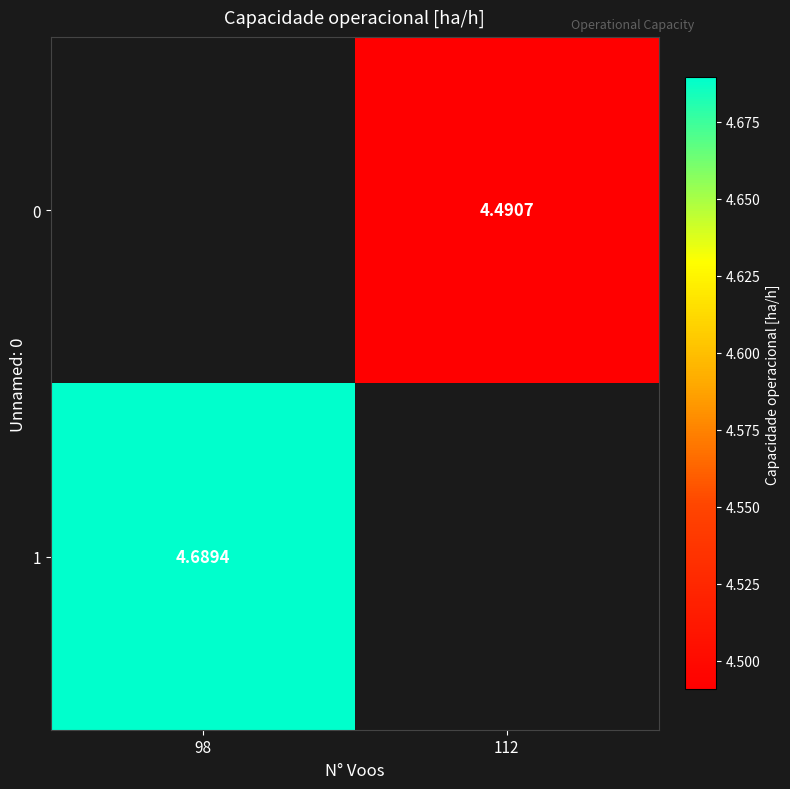

Which series has the widest spread of values?

1